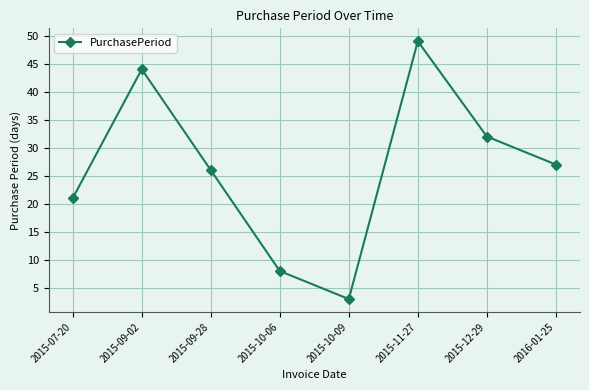

Count the number of categories in the chart.

8